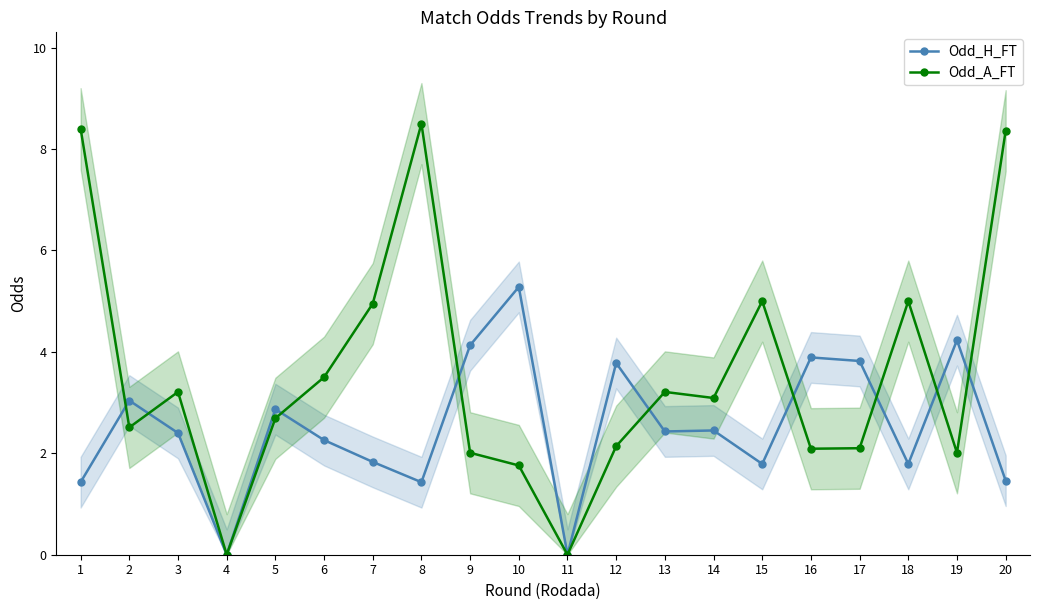

Which series changed the most between 16 and 19?

Odd_H_FT